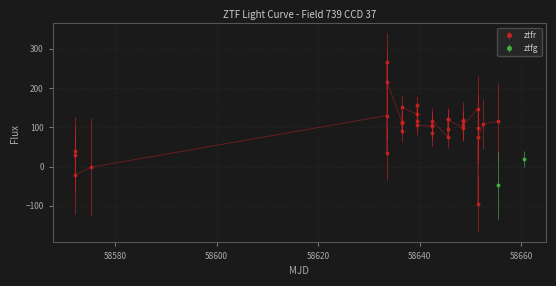

True or false: ztfr has more than 0 points higher than both neighbors.

True